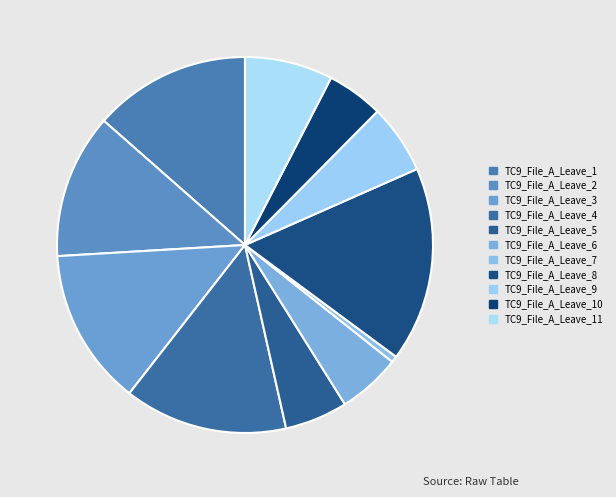

To the nearest percent, what is the difference between the TC9_File_A_Leave_7 and TC9_File_A_Leave_6 slice percentages?

5%